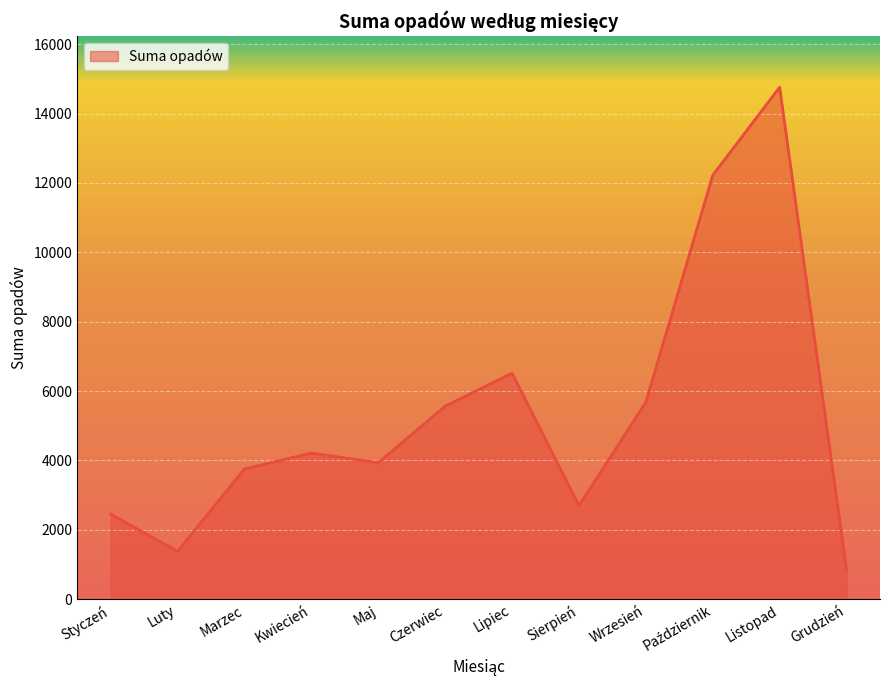

What is the difference between the maximum and minimum values?

13921